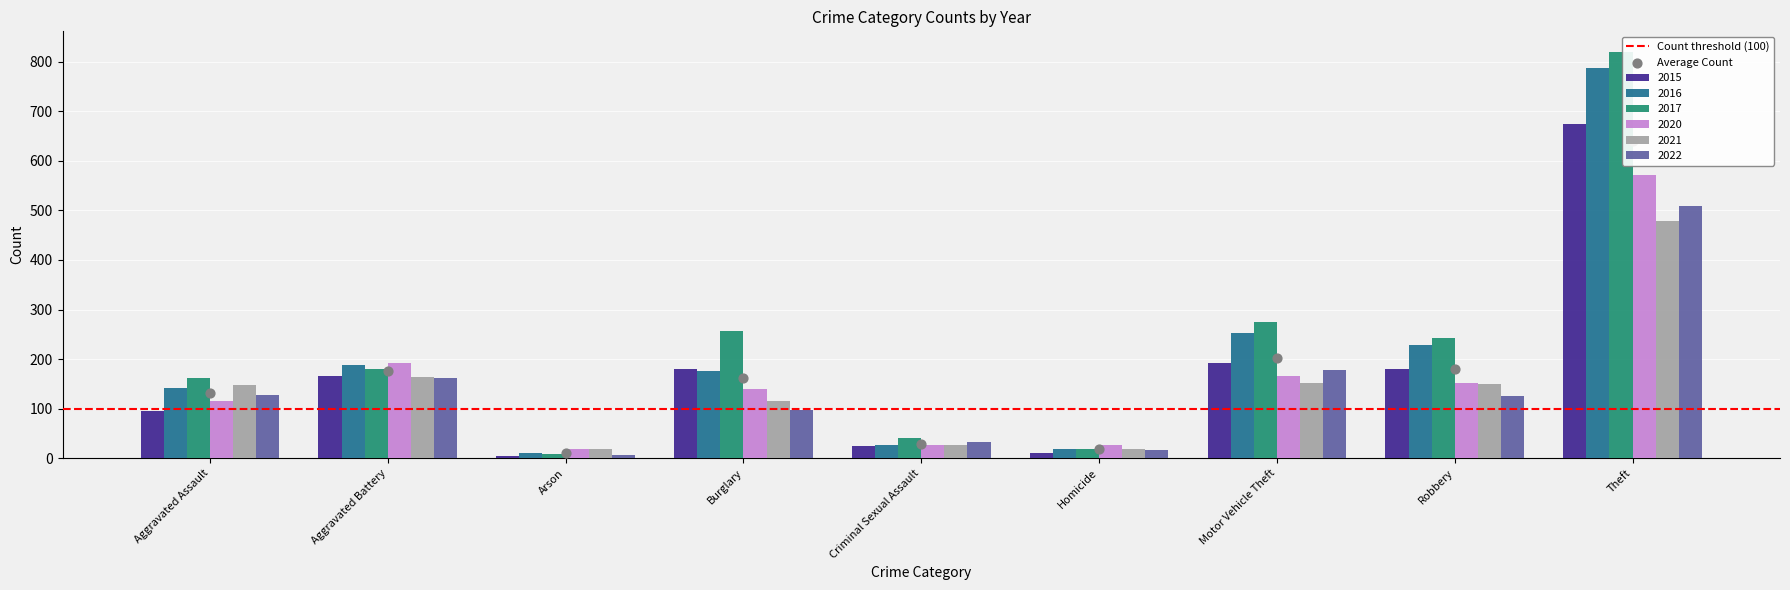

At which category is the sum across all series the highest?

Theft